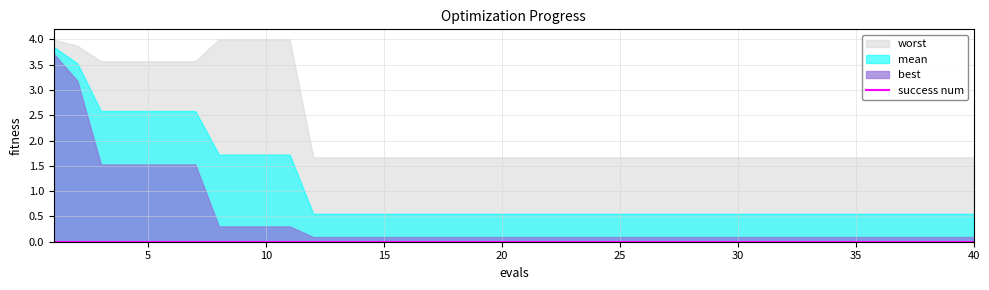

True or false: worst has a value of 1.7 at 30.

True